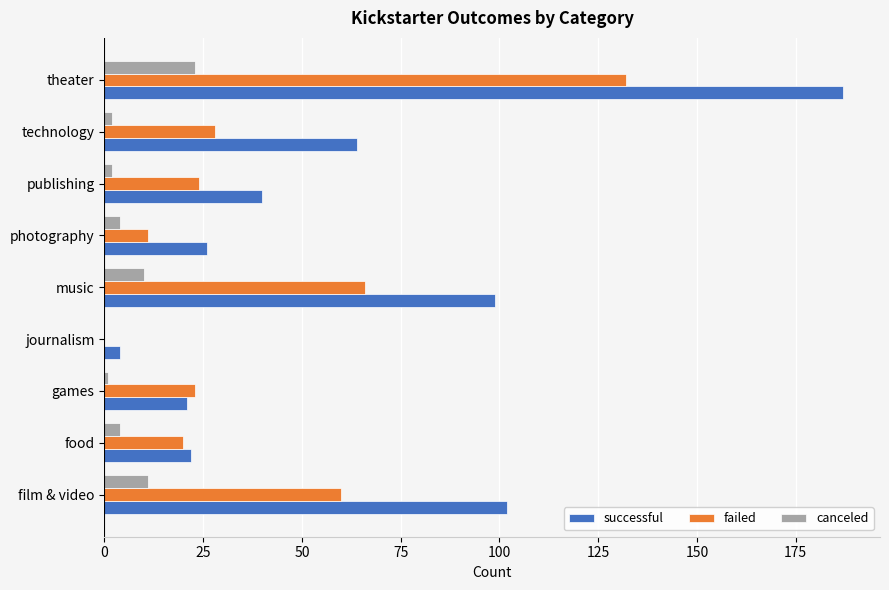

What is the highest value of the failed series?

132